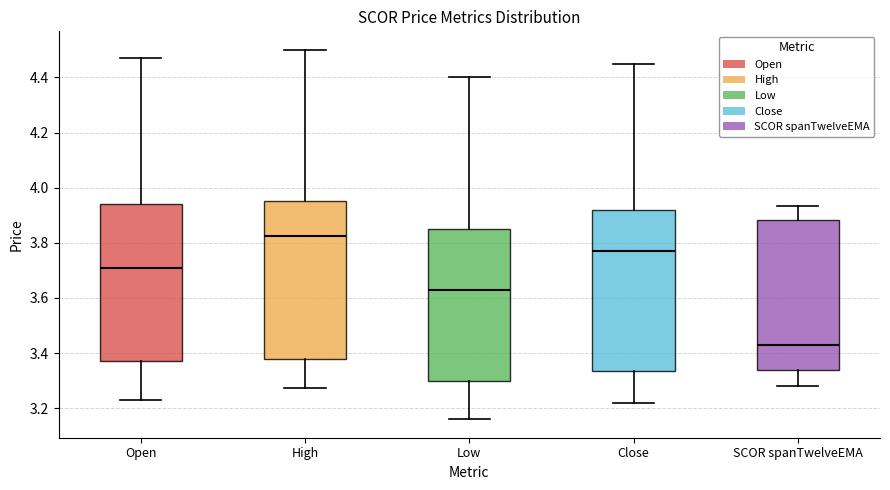

Reading left to right, transcribe this box plot: for each box, give where its median line is, the range the box spans, and where its two whiskers end, as read against the y-axis. The values are not printed on the chart, so give them approximately, as read against the axis.

Open: median 3.72, box 3.38 to 3.94, whiskers 3.24 to 4.48
High: median 3.82, box 3.38 to 3.96, whiskers 3.28 to 4.50
Low: median 3.64, box 3.30 to 3.86, whiskers 3.16 to 4.40
Close: median 3.78, box 3.34 to 3.92, whiskers 3.22 to 4.44
SCOR spanTwelveEMA: median 3.42, box 3.34 to 3.88, whiskers 3.28 to 3.94